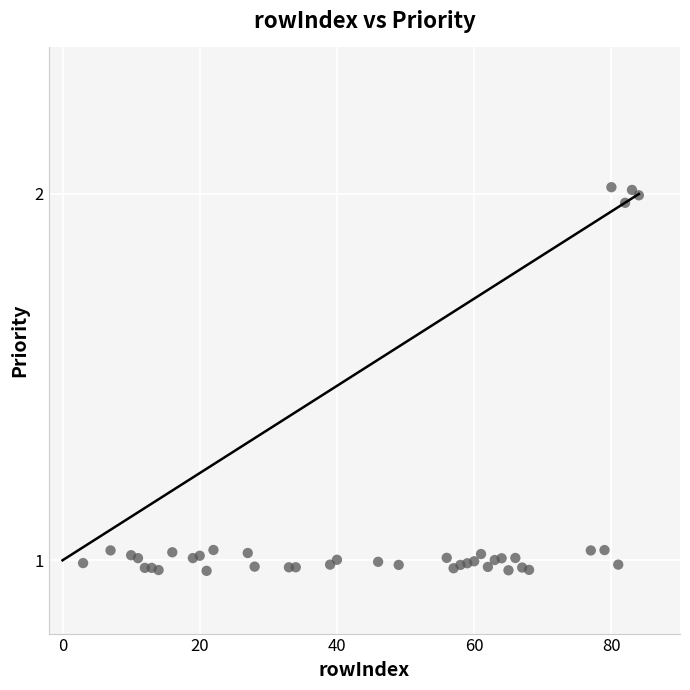

What is the range of X values (max minus min)?

81.0